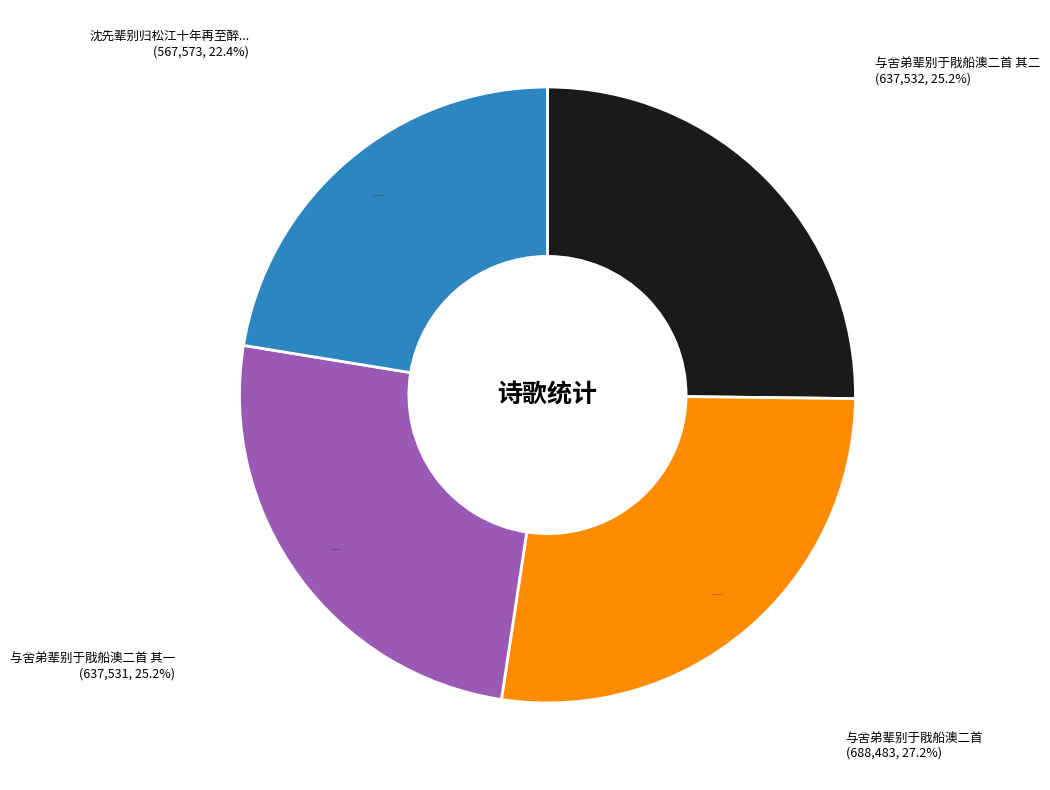

How much of the chart is everything except 与舍弟辈别于戙船澳二首 其二?

74.8%